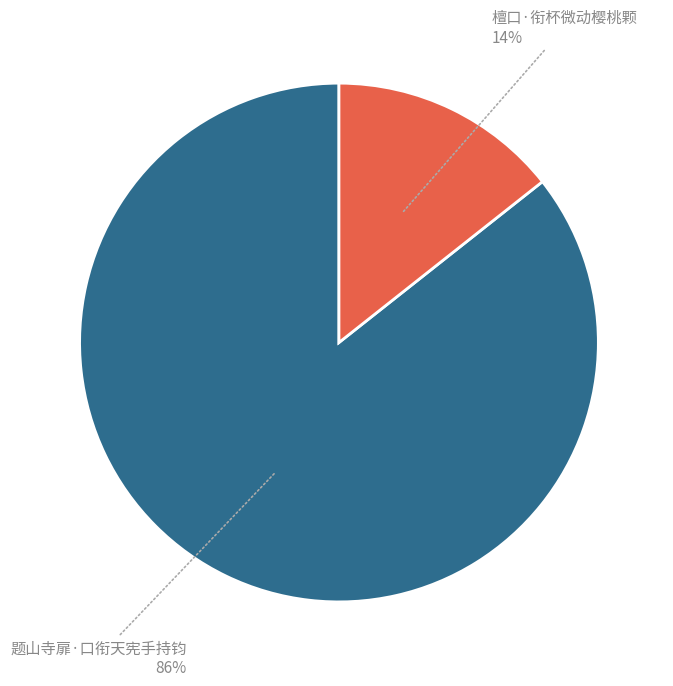

Does any single category account for the majority?

Yes